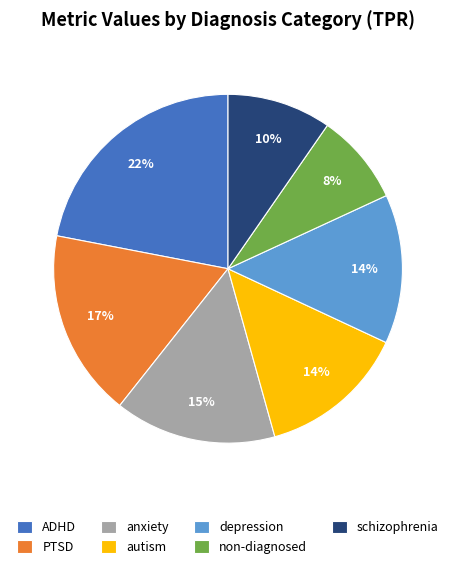

To the nearest percent, what percentage of the pie is ADHD?

22%